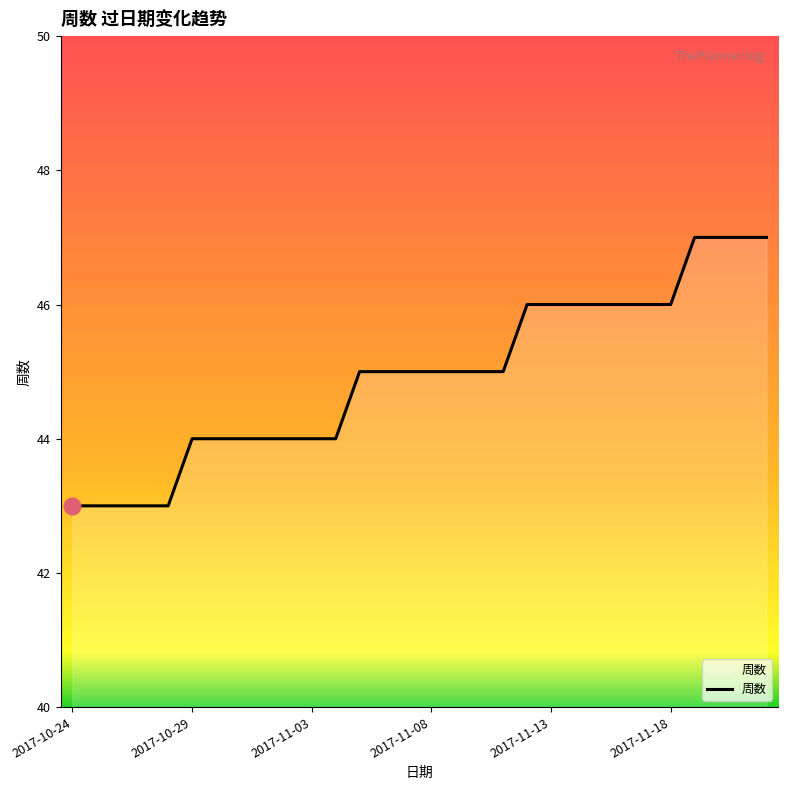

What is the difference between the maximum and minimum values?

4